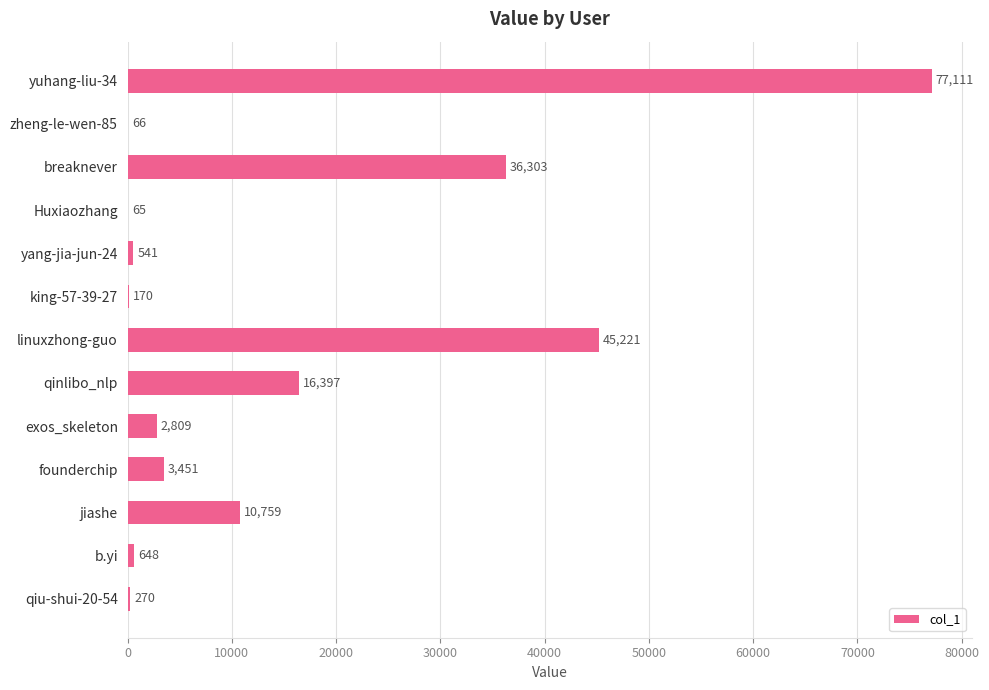

True or false: the data shows 16397 at qinlibo_nlp.

True